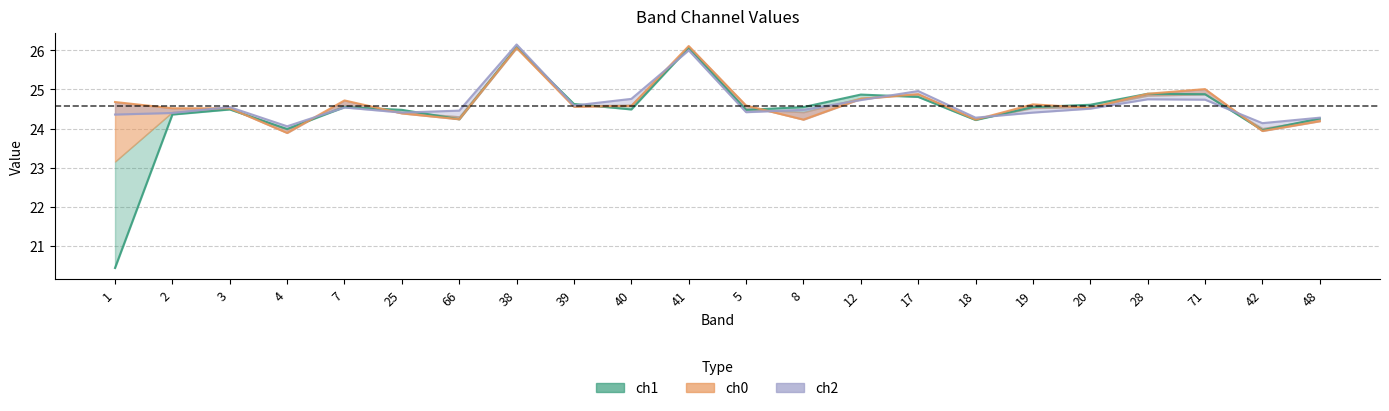

Between which two adjacent categories do ch1 and ch2 first intersect?

4 and 7